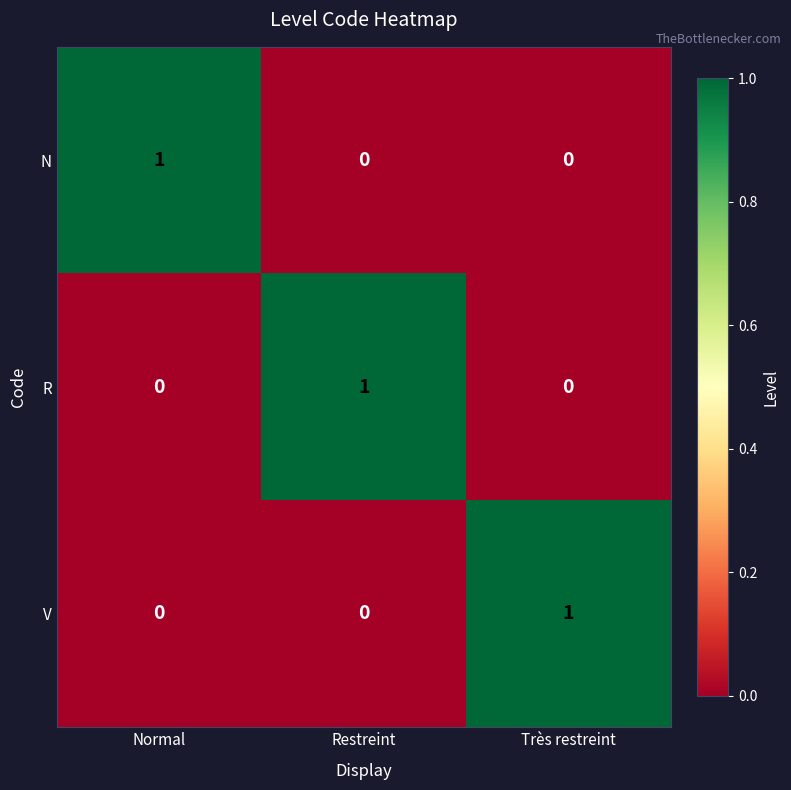

Which category has the highest value in the V series?

Très restreint